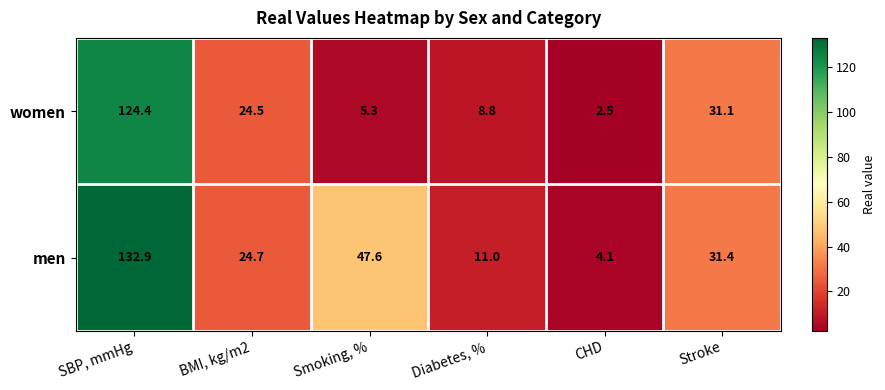

Rank the series at SBP, mmHg from lowest to highest value.

women, men